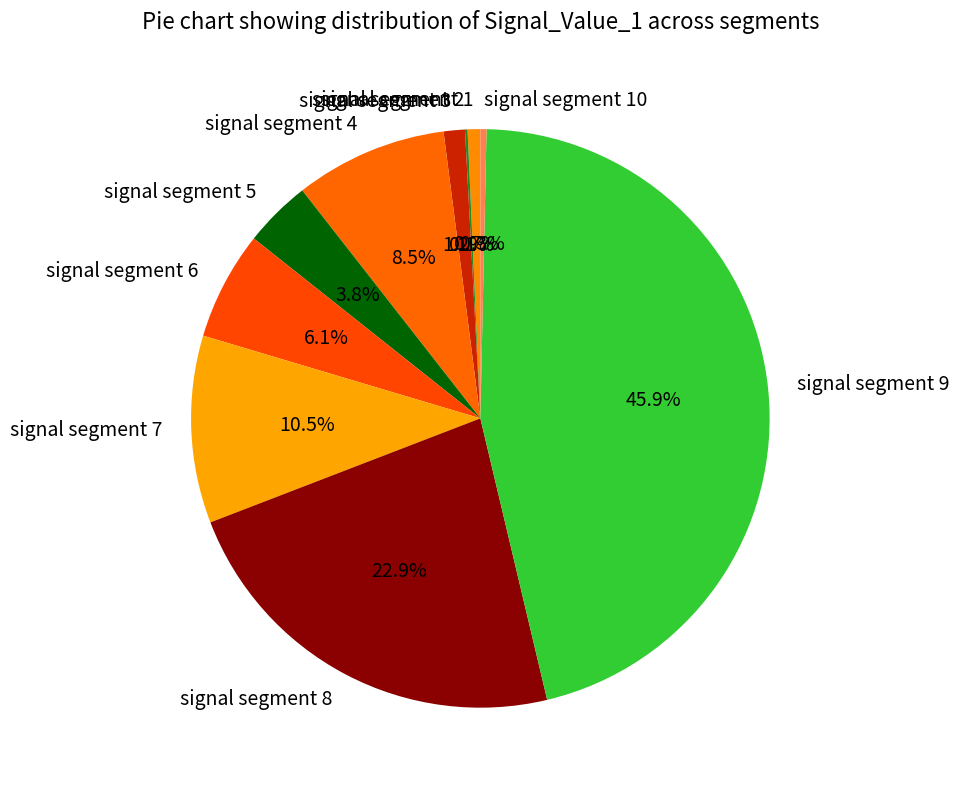

What percentage is NOT represented by signal segment 9?

54.1%